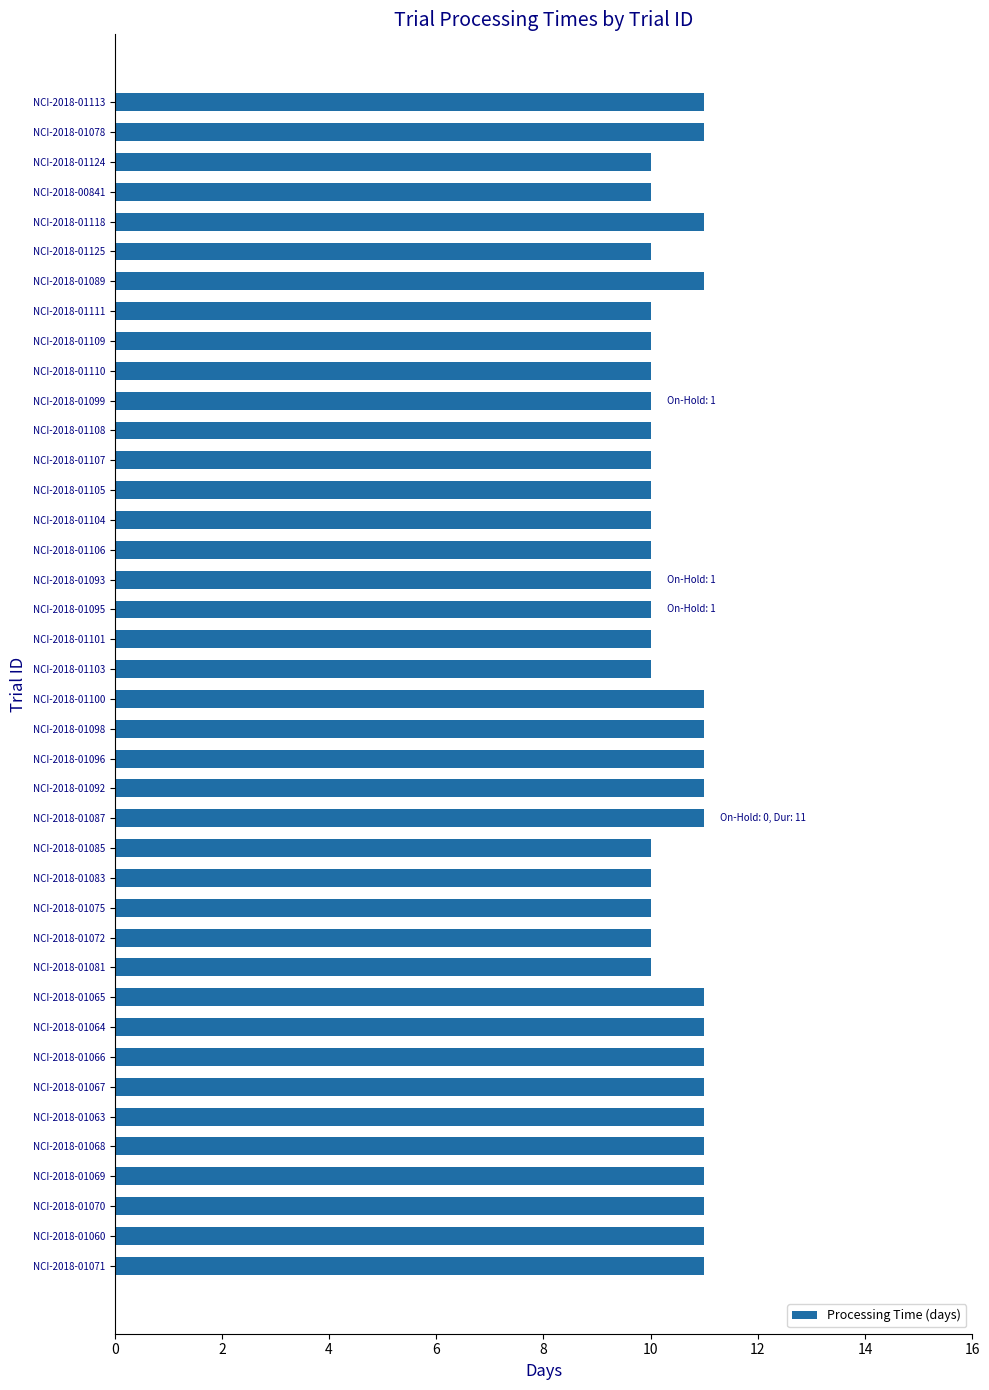

How many bars are there in total?

40